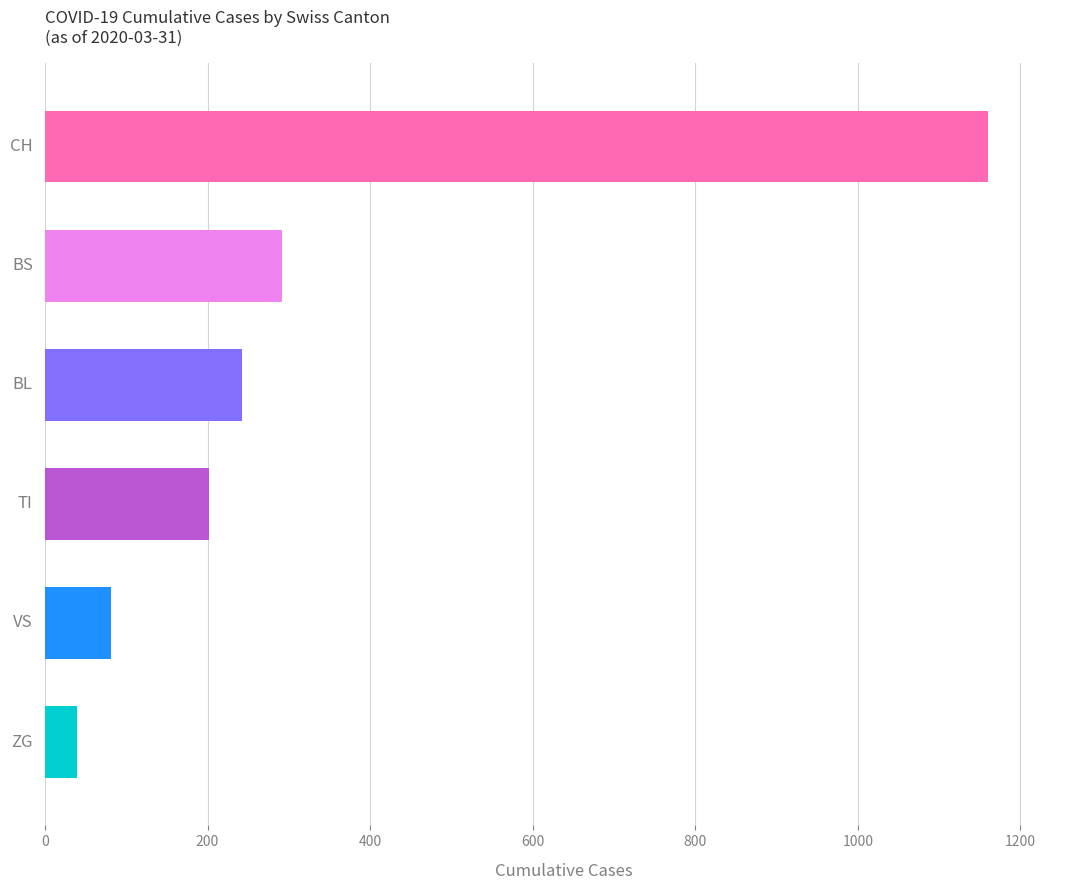

What is the smallest value displayed?

39